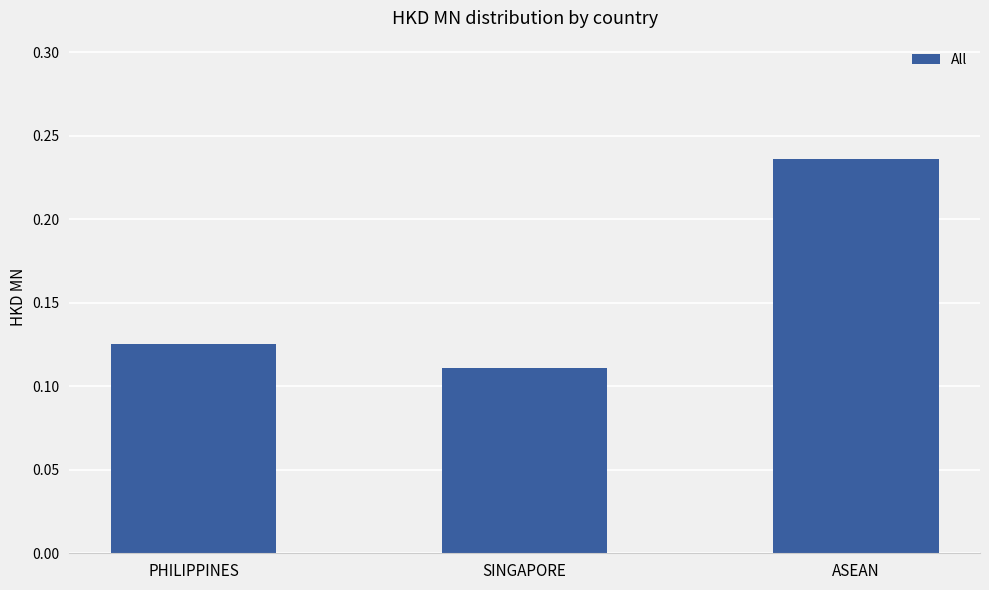

List the labels in order of value, largest first.

ASEAN, PHILIPPINES, SINGAPORE